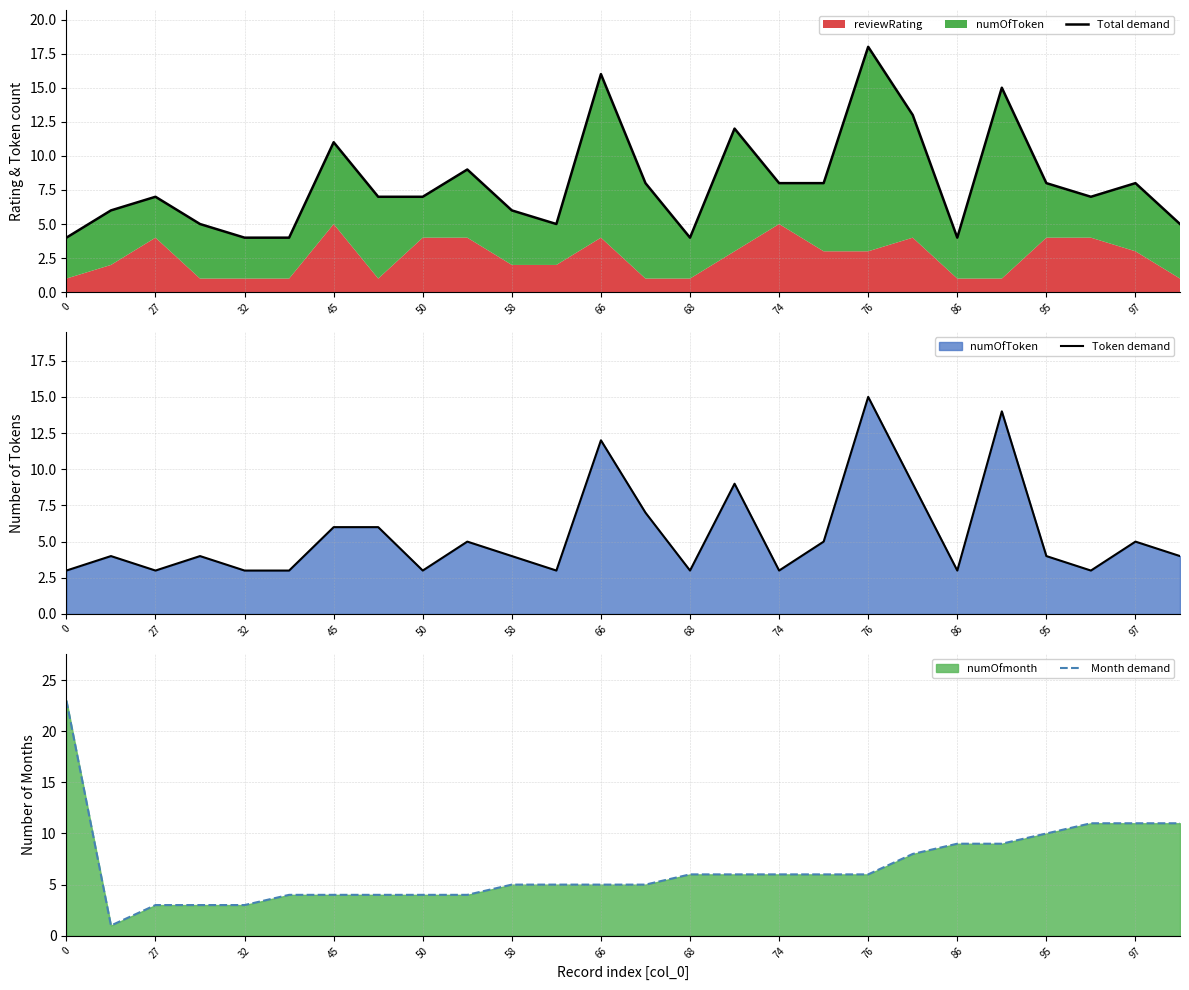

The Month demand series shows 4 at 45. True or false?

True